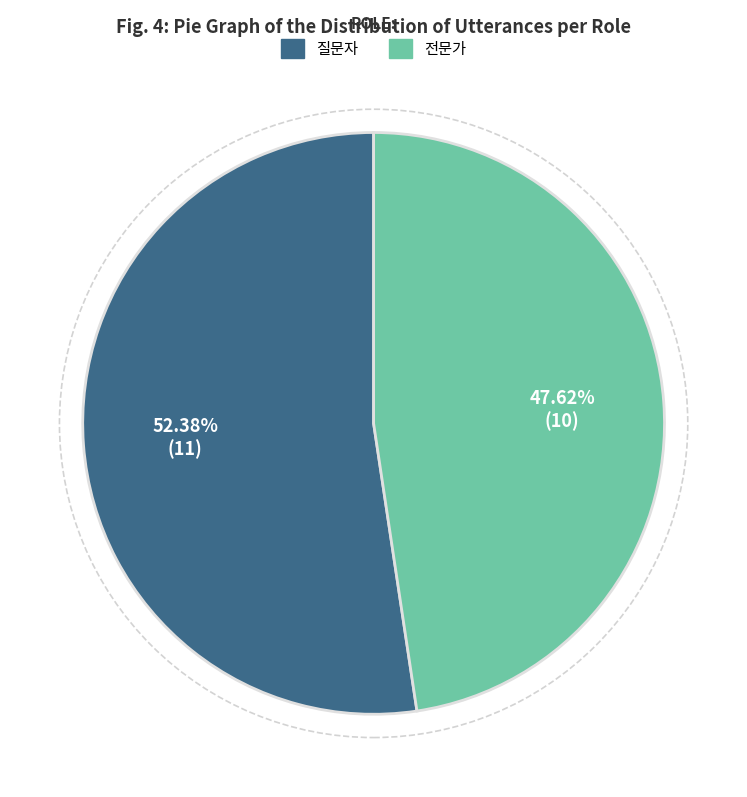

Is it true that 질문자 is 38% of the pie?

False